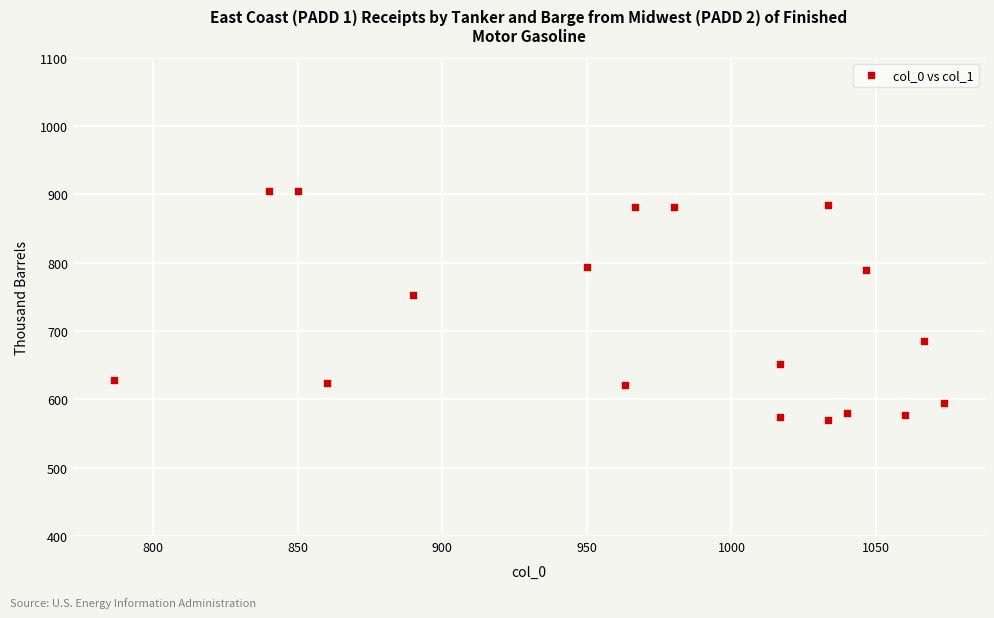

What is the range of X values (max minus min)?

286.7